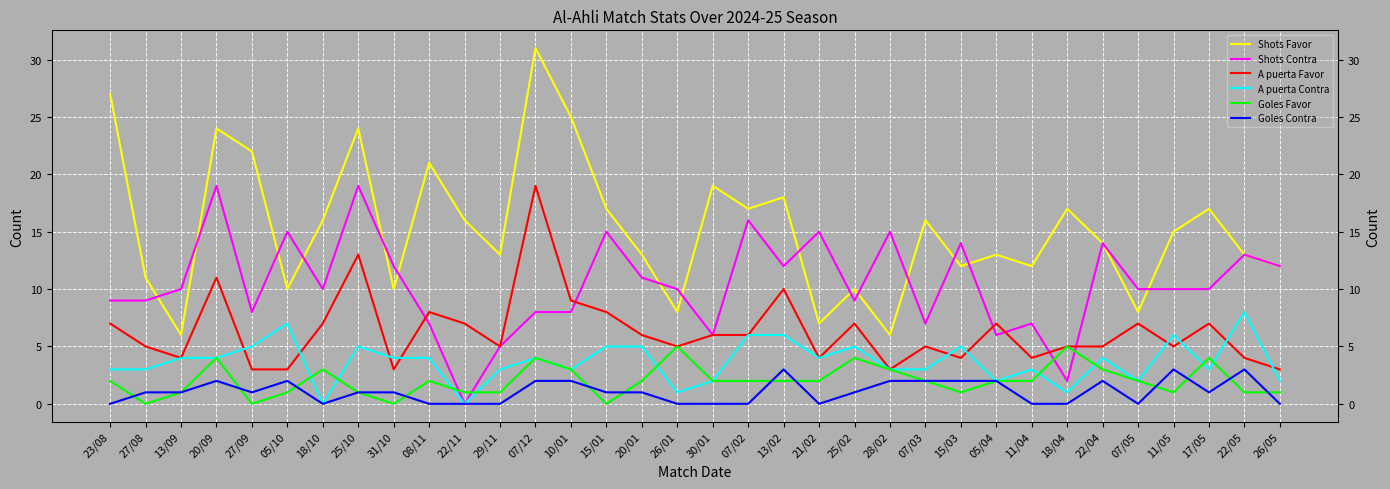

Rank the series by their maximum value, from lowest to highest.

Goles Contra, Goles Favor, A puerta Contra, Shots Contra, A puerta Favor, Shots Favor